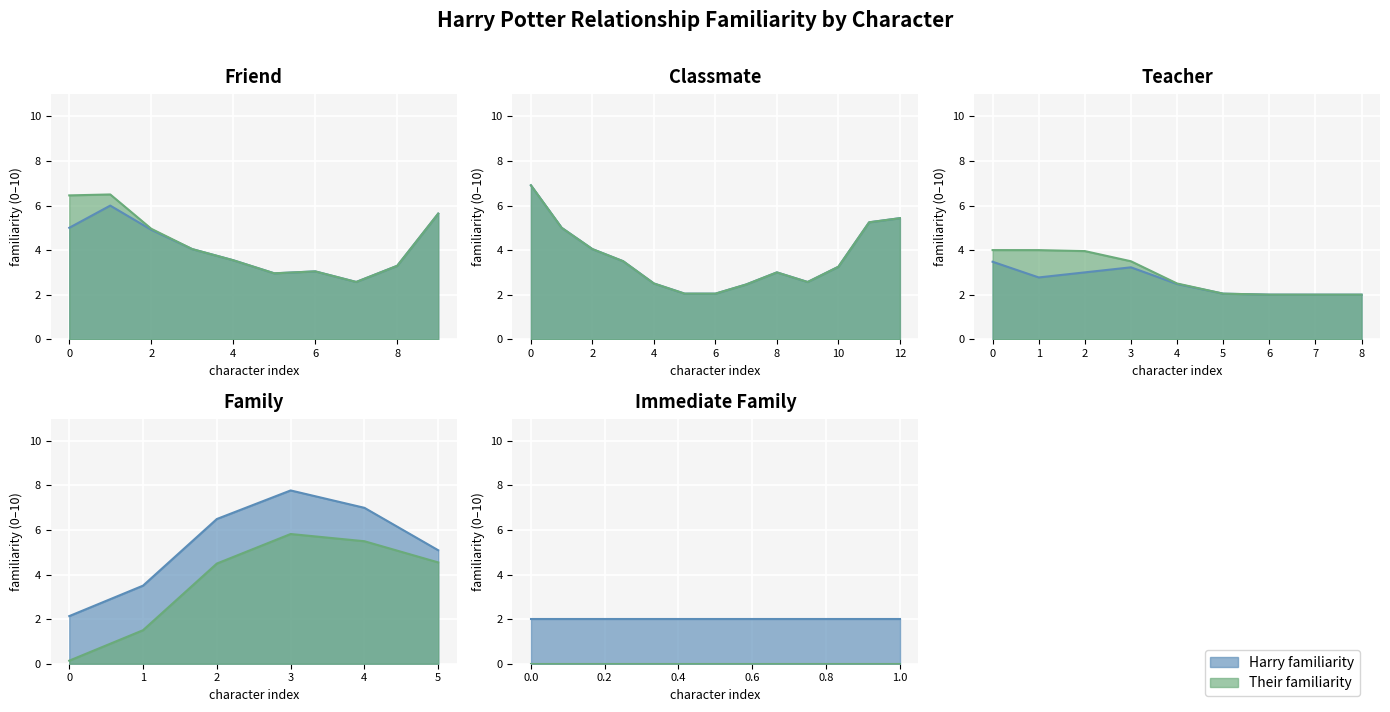

How many lines are shown in the chart?

2